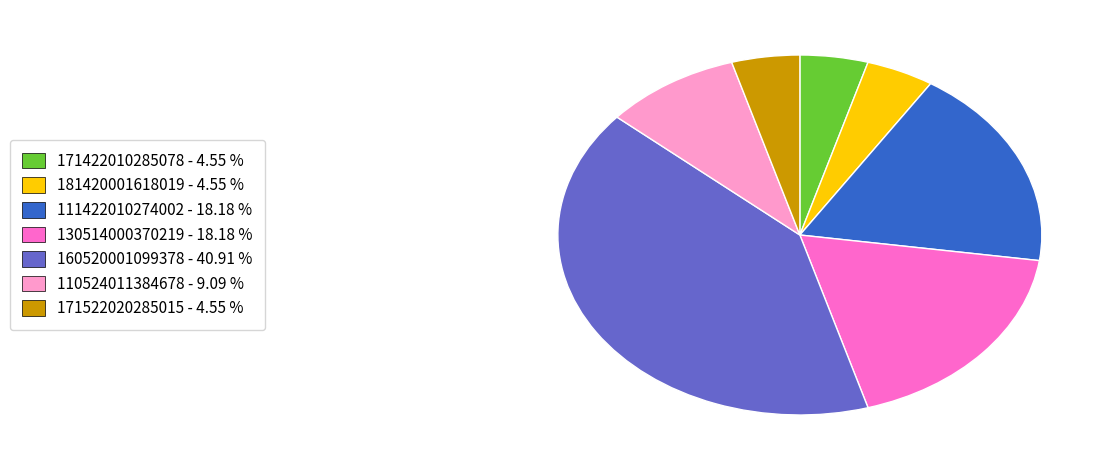

Count the number of slices in the pie.

7